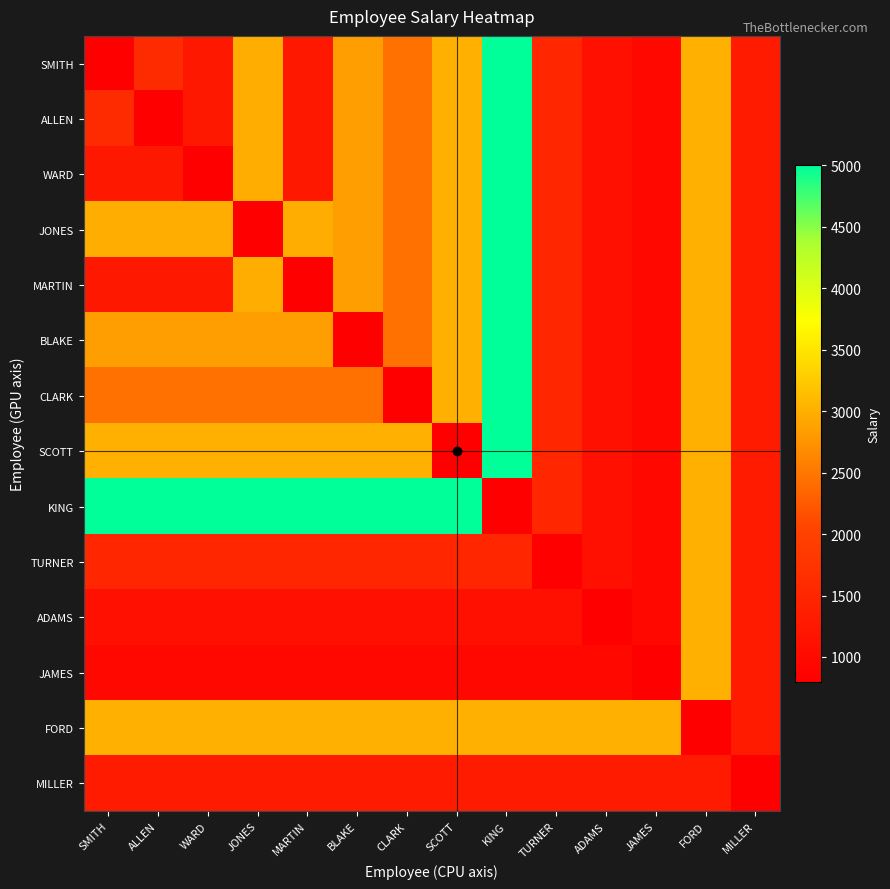

What is the smallest value displayed?

800